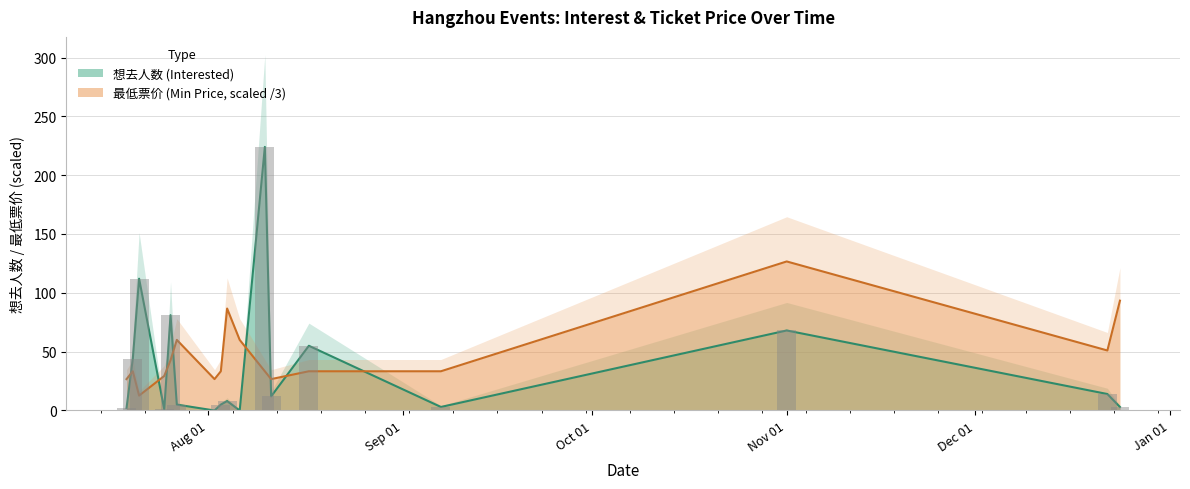

How many groups of bars are there?

17